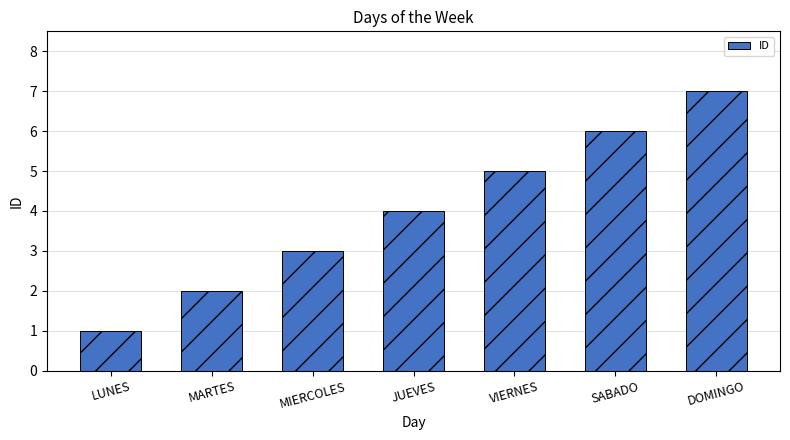

What is the minimum value shown in the chart?

1